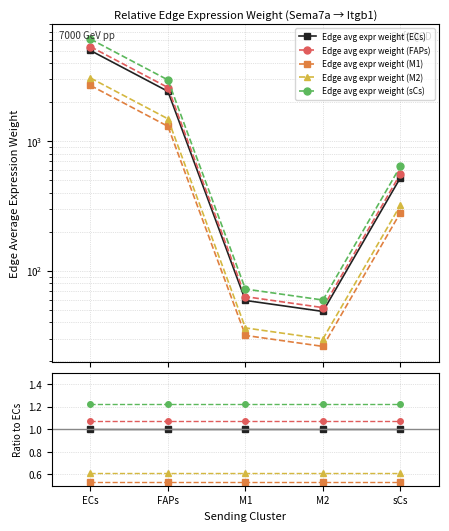

What are all the series names shown in the legend?

Edge avg expr weight (ECs), Edge avg expr weight (FAPs), Edge avg expr weight (M1), Edge avg expr weight (M2), Edge avg expr weight (sCs)